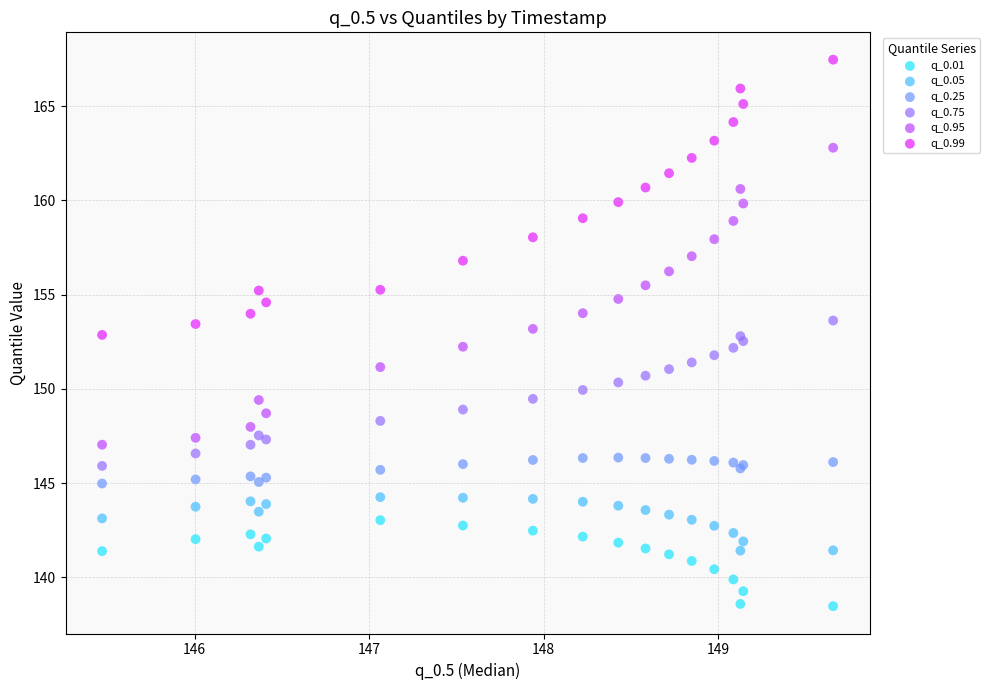

Which series reaches the maximum Y coordinate?

q_0.99